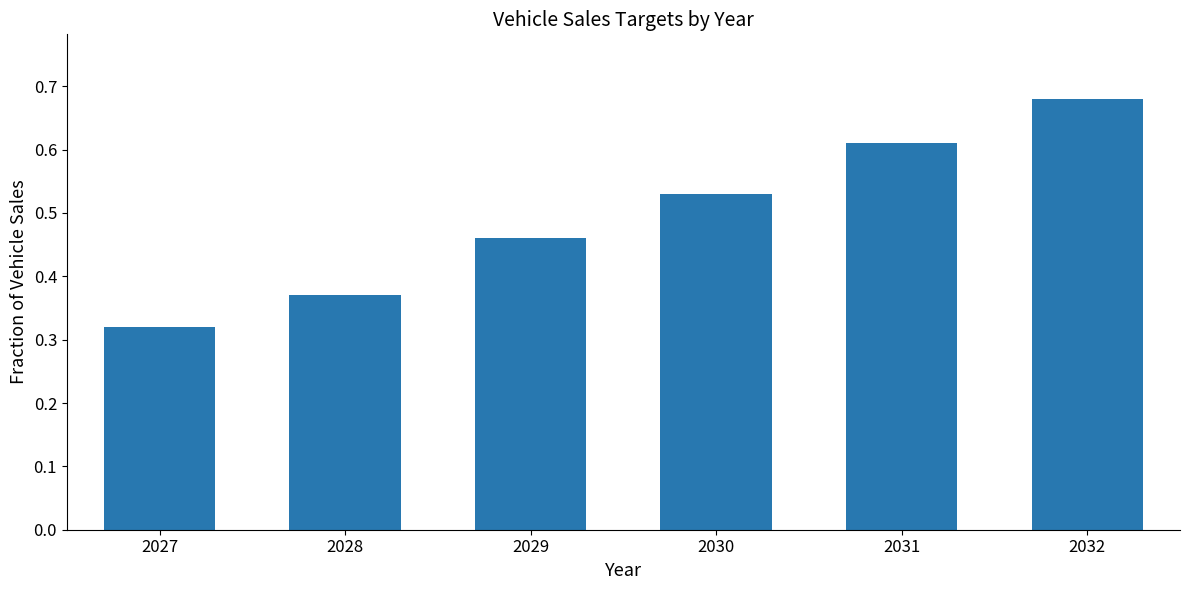

True or false: the data shows 1.0 at 2032.

False